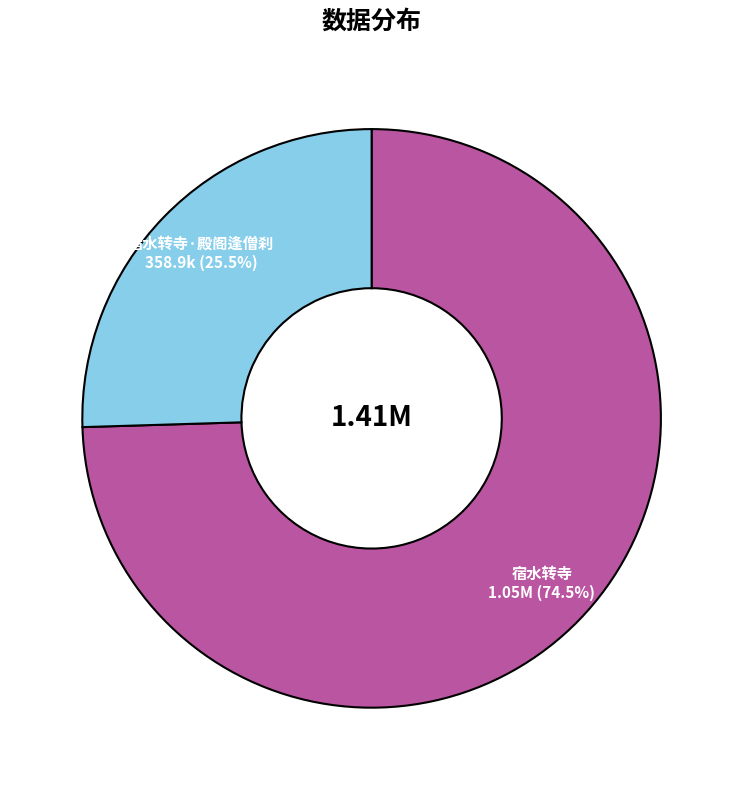

Do 宿水转寺·殿阁逢僧刹 and 宿水转寺 together represent more than half of the pie?

Yes